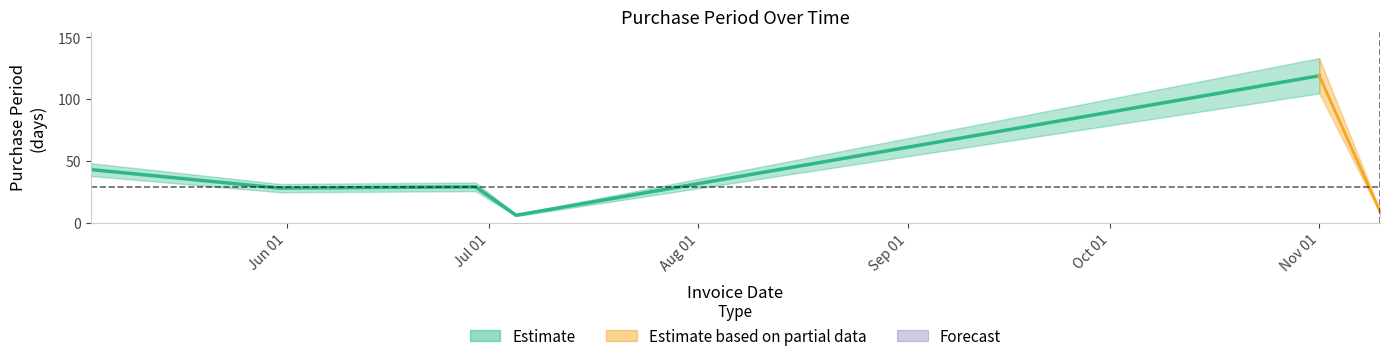

What position from the left is 2017-05-03?

1